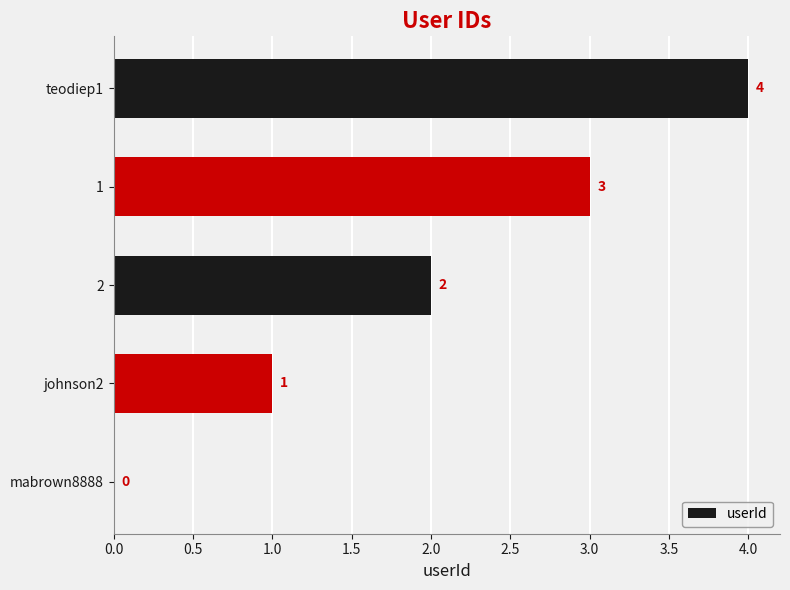

Read the value at teodiep1.

4